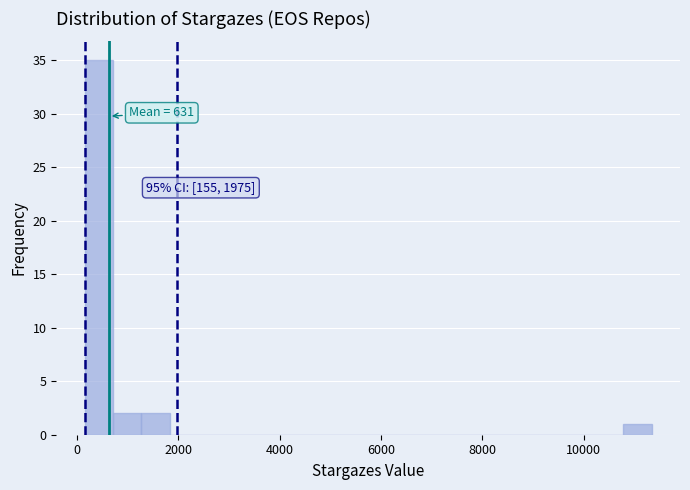

Around what value on the x-axis is the tallest bar? Give the approximate position of its centre, as read against the axis.

400